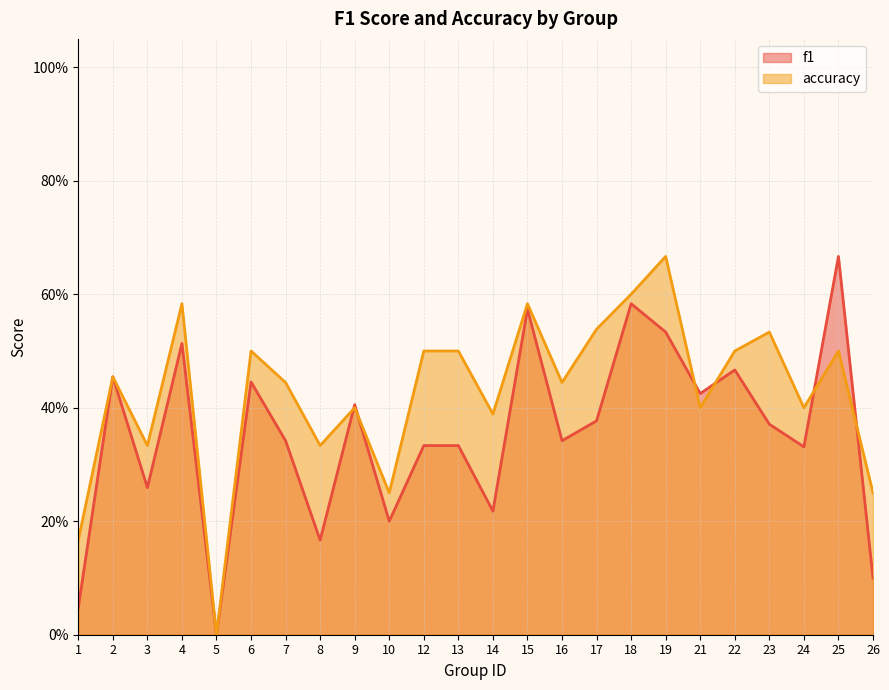

Does the chart have visible grid lines?

Yes